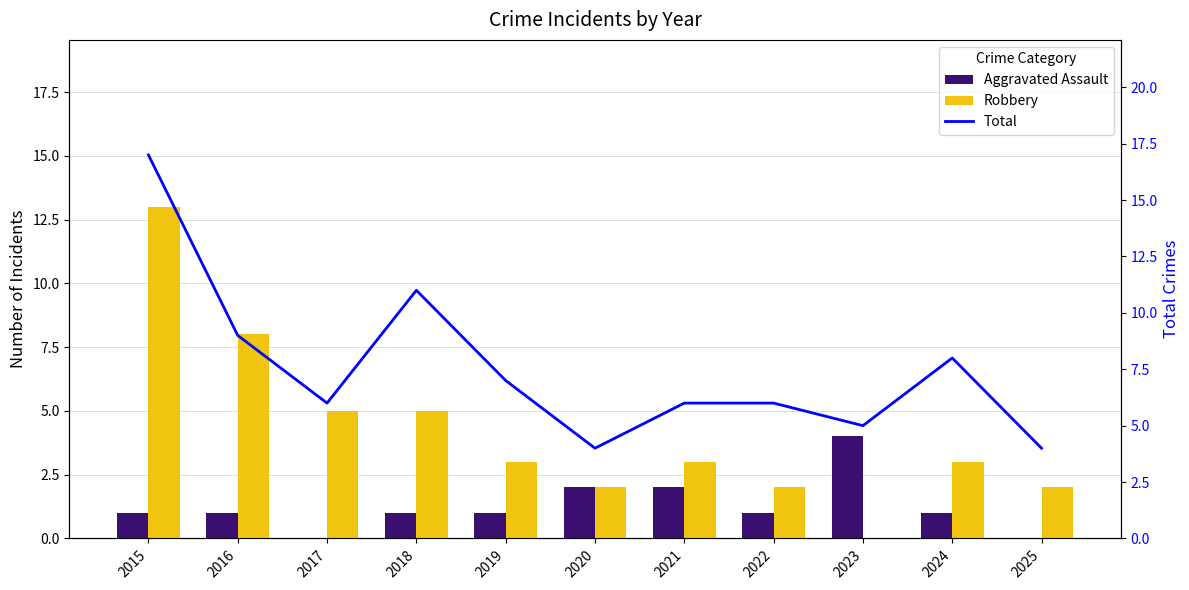

Which category has the highest value in the Aggravated Assault series?

2023